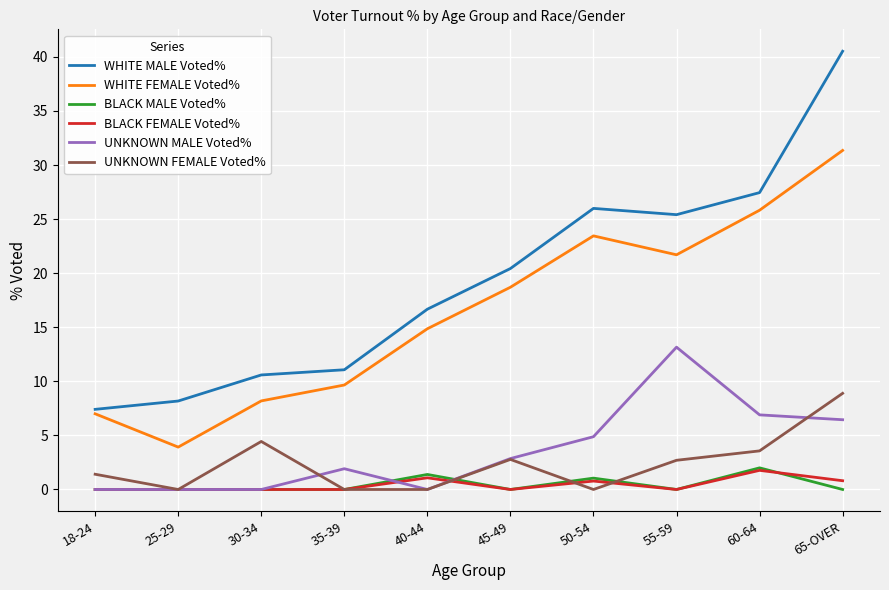

What position from the left is 40-44?

5